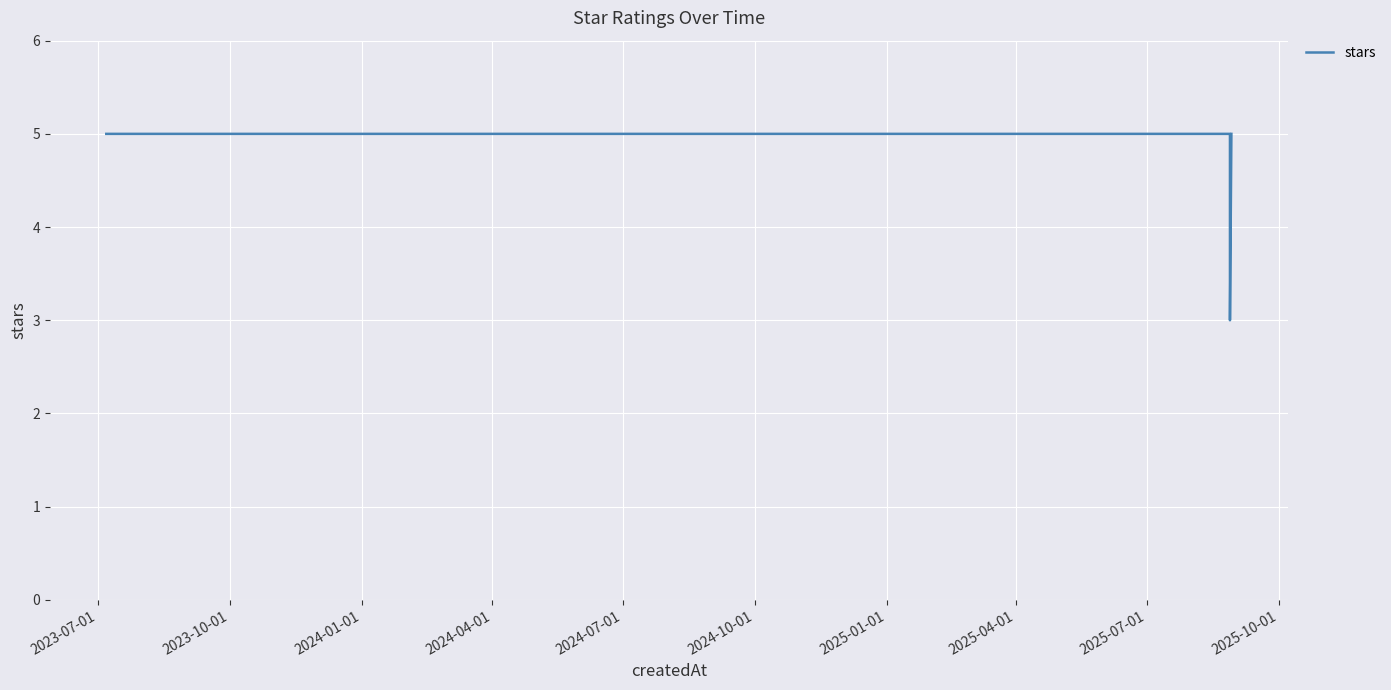

Reading right to left, what are all the values shown in this chart?

5	3	5	5	5	5	5	5	5